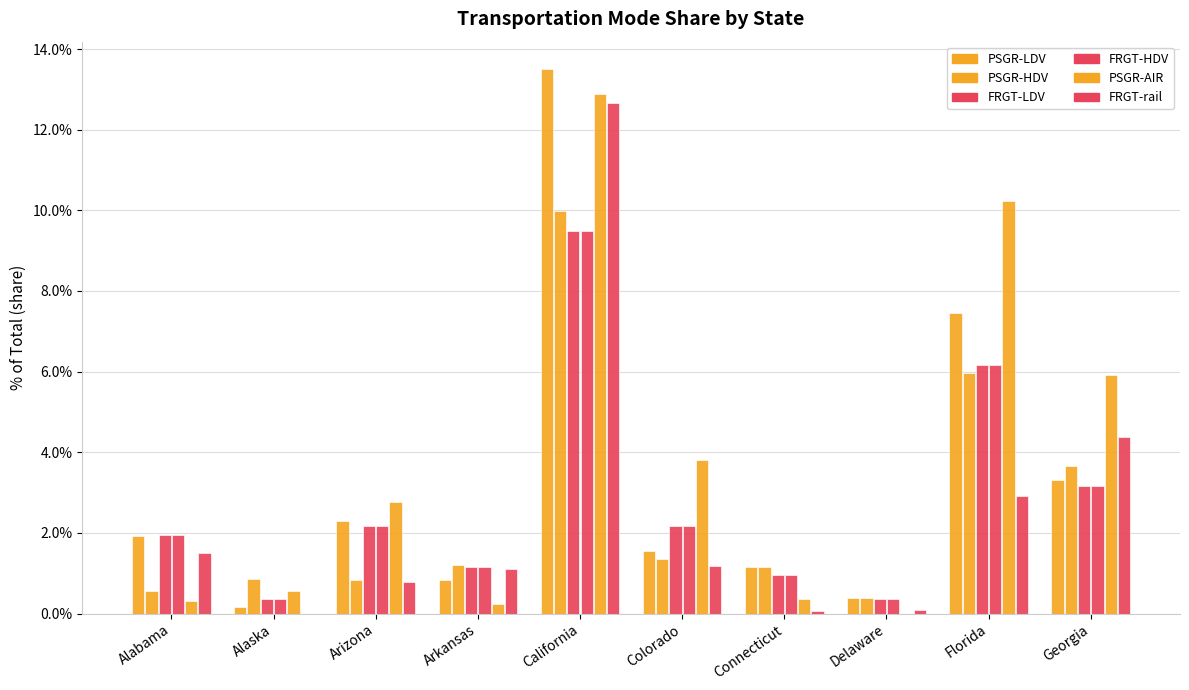

At which category is the sum across all series the highest?

California